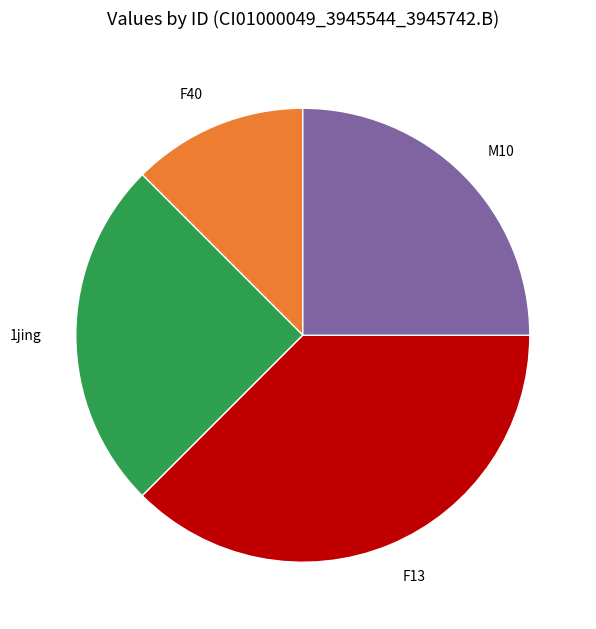

Do 1jing and F40 together represent more than half of the pie?

No